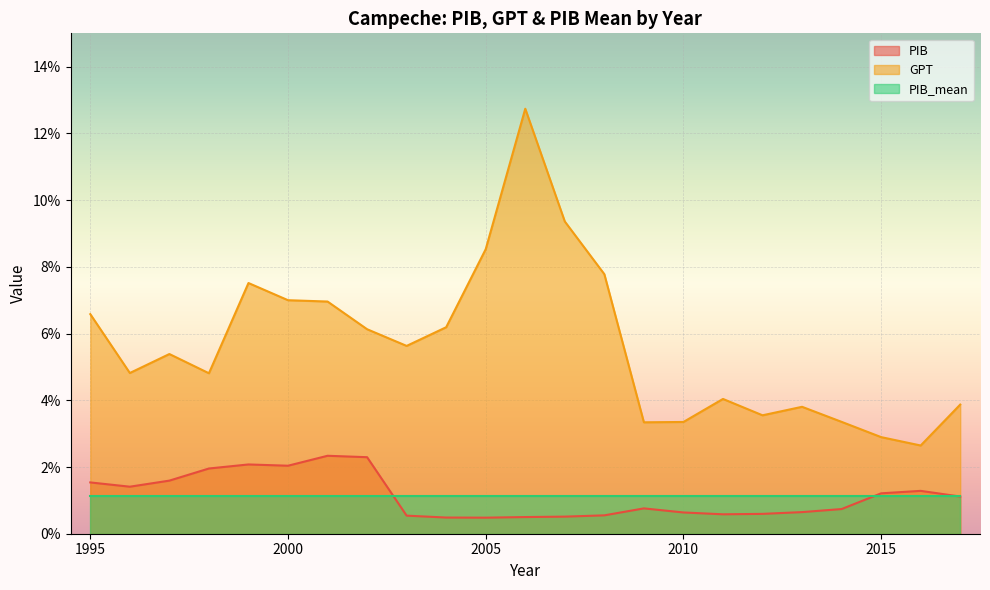

What are all the series names shown in the legend?

PIB, GPT, PIB_mean